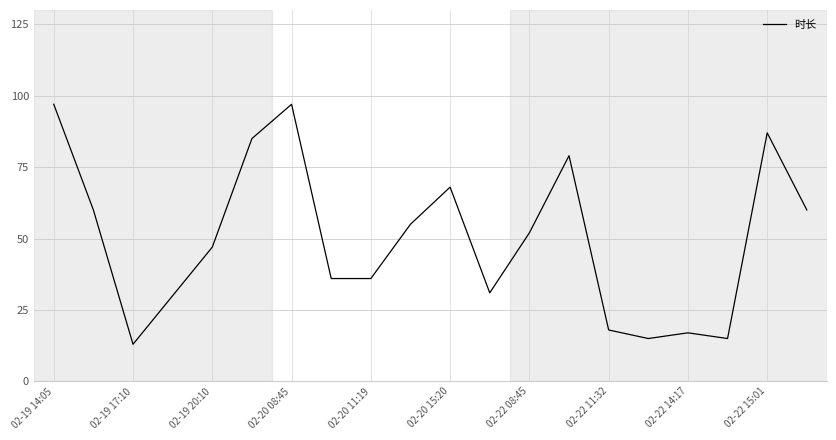

What is the average value?

50